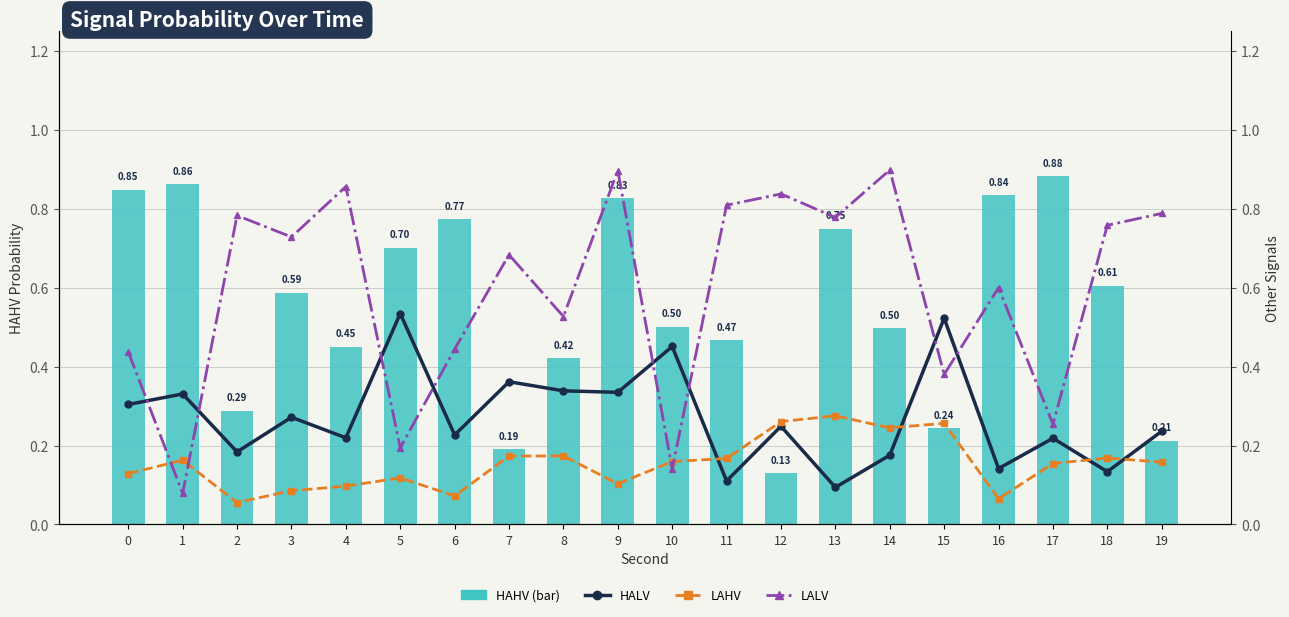

What is the difference between the LALV values at 2 and 9?

0.1